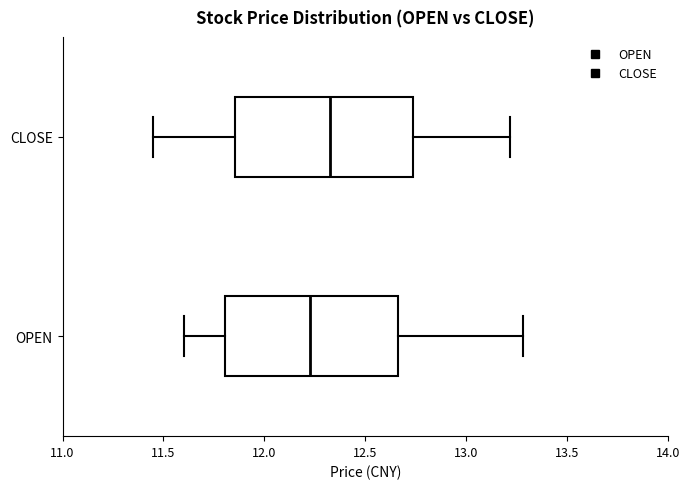

Which box has the furthest to the right median line?

CLOSE